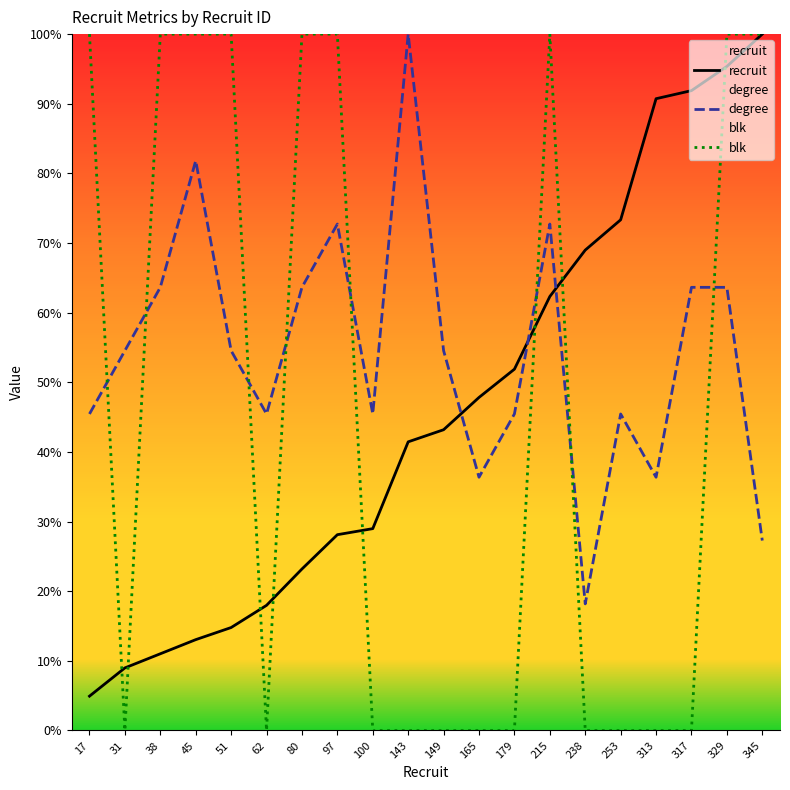

In degree, how many points are higher than both neighbors (excluding endpoints)?

5